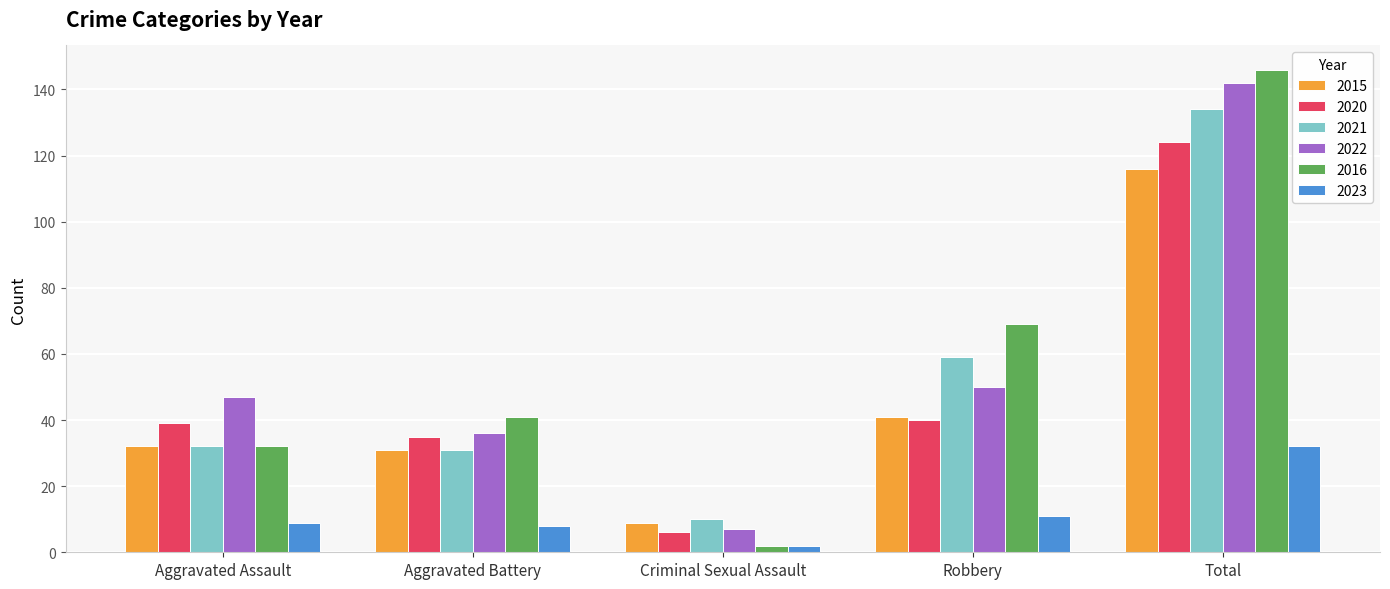

What is the maximum value shown in the chart?

146